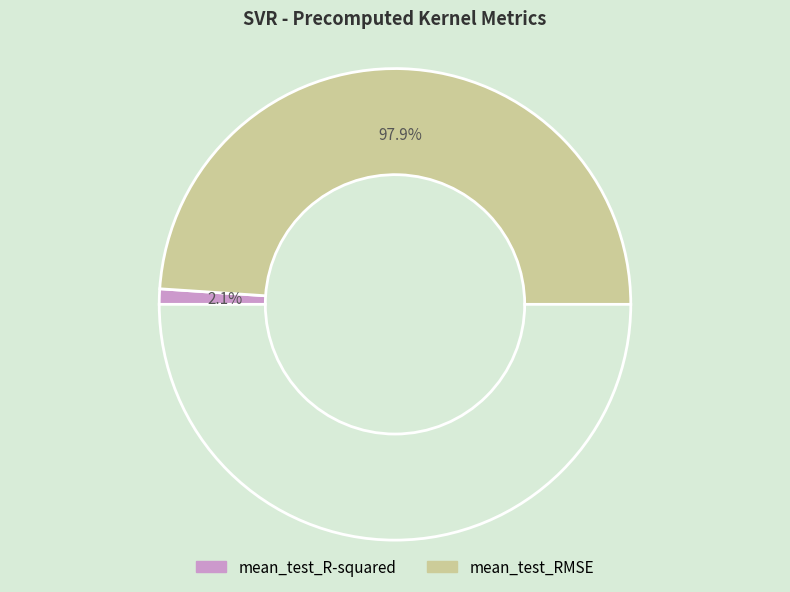

What percentage is NOT represented by mean_test_R-squared?

97.9%